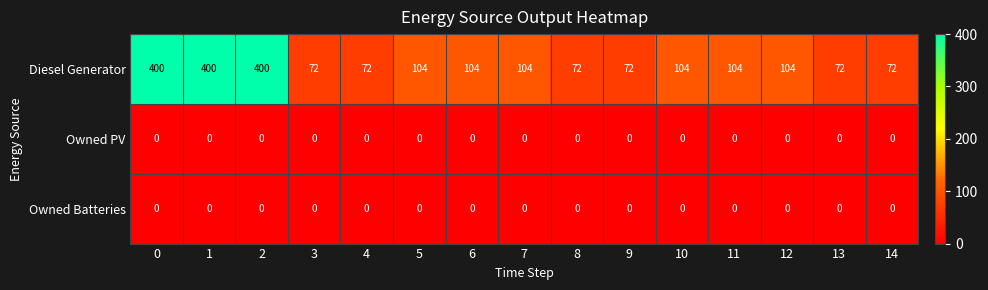

What is the sum of the Diesel Generator values at 14 and 1?

472